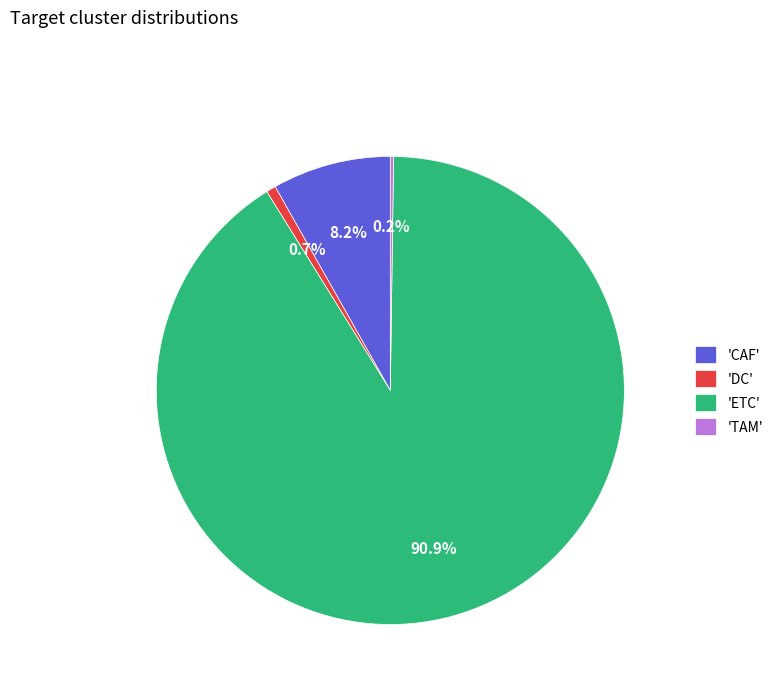

Which has a higher value, 'CAF' or 'ETC'?

'ETC'